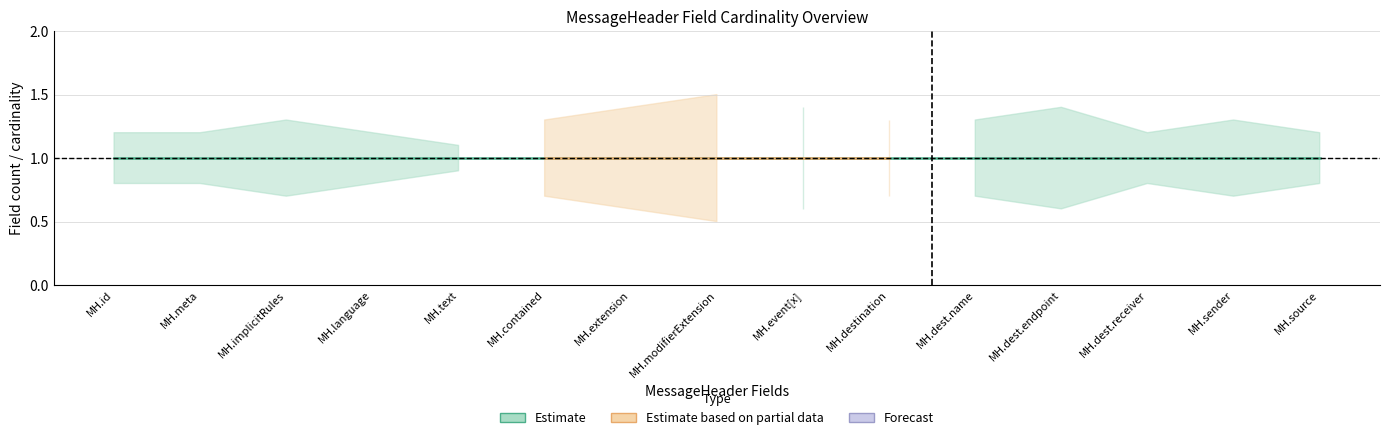

How many lines are shown in the chart?

3